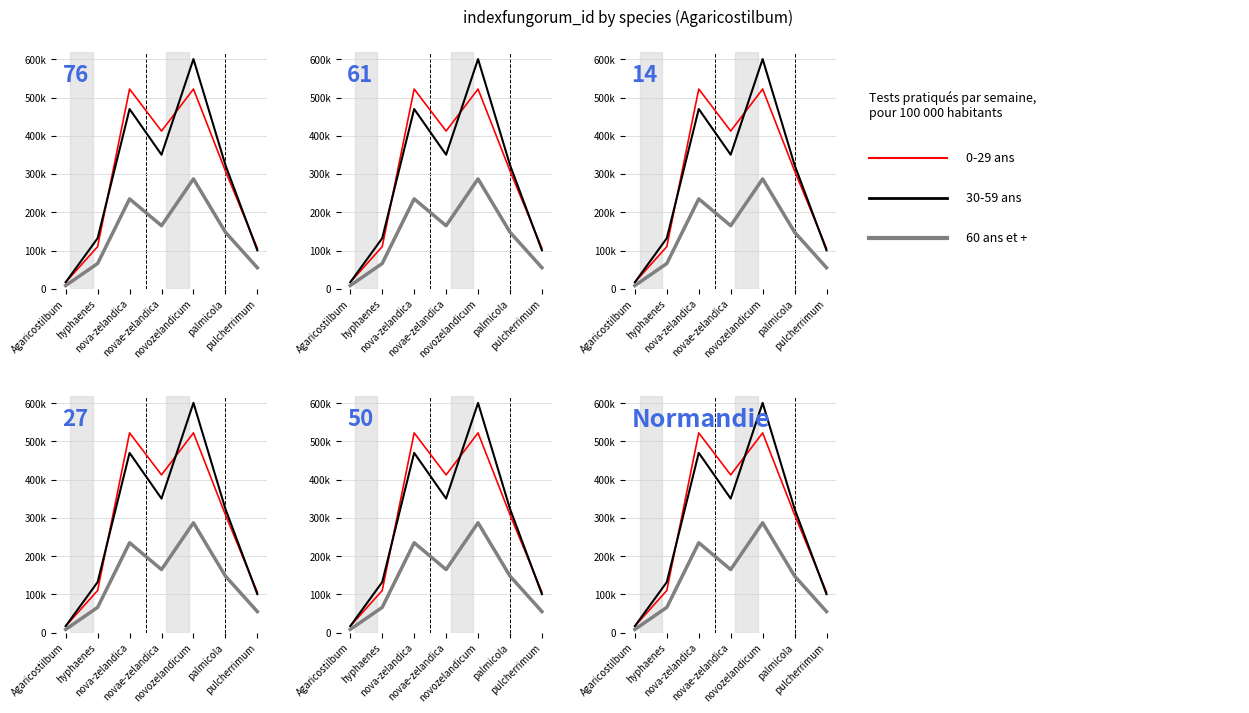

Is it true that 60 ans et + equals 8513.5 at Agaricostilbum?

True